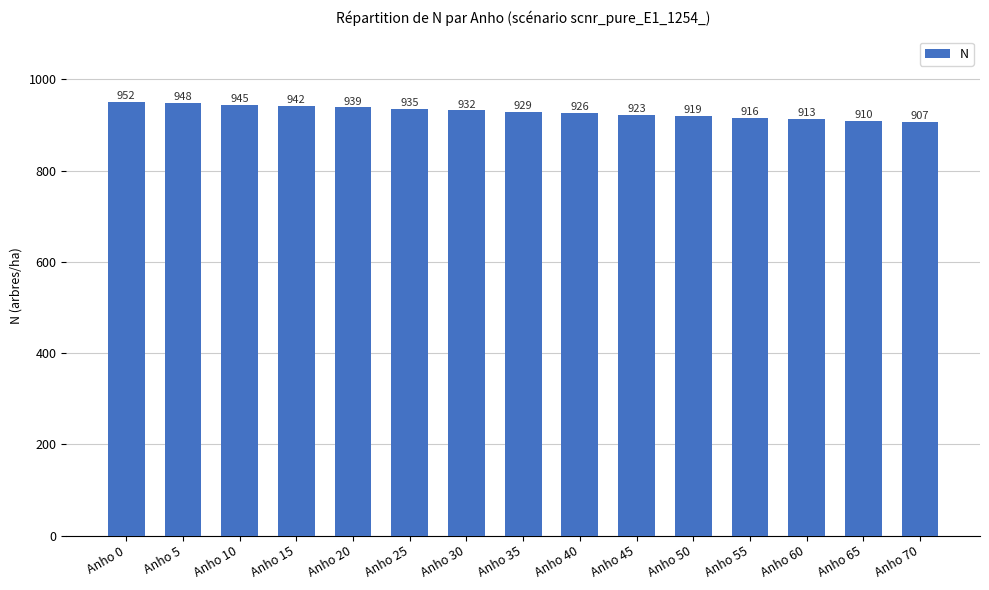

What is the change in value from Anho 35 to Anho 65?

-19.0